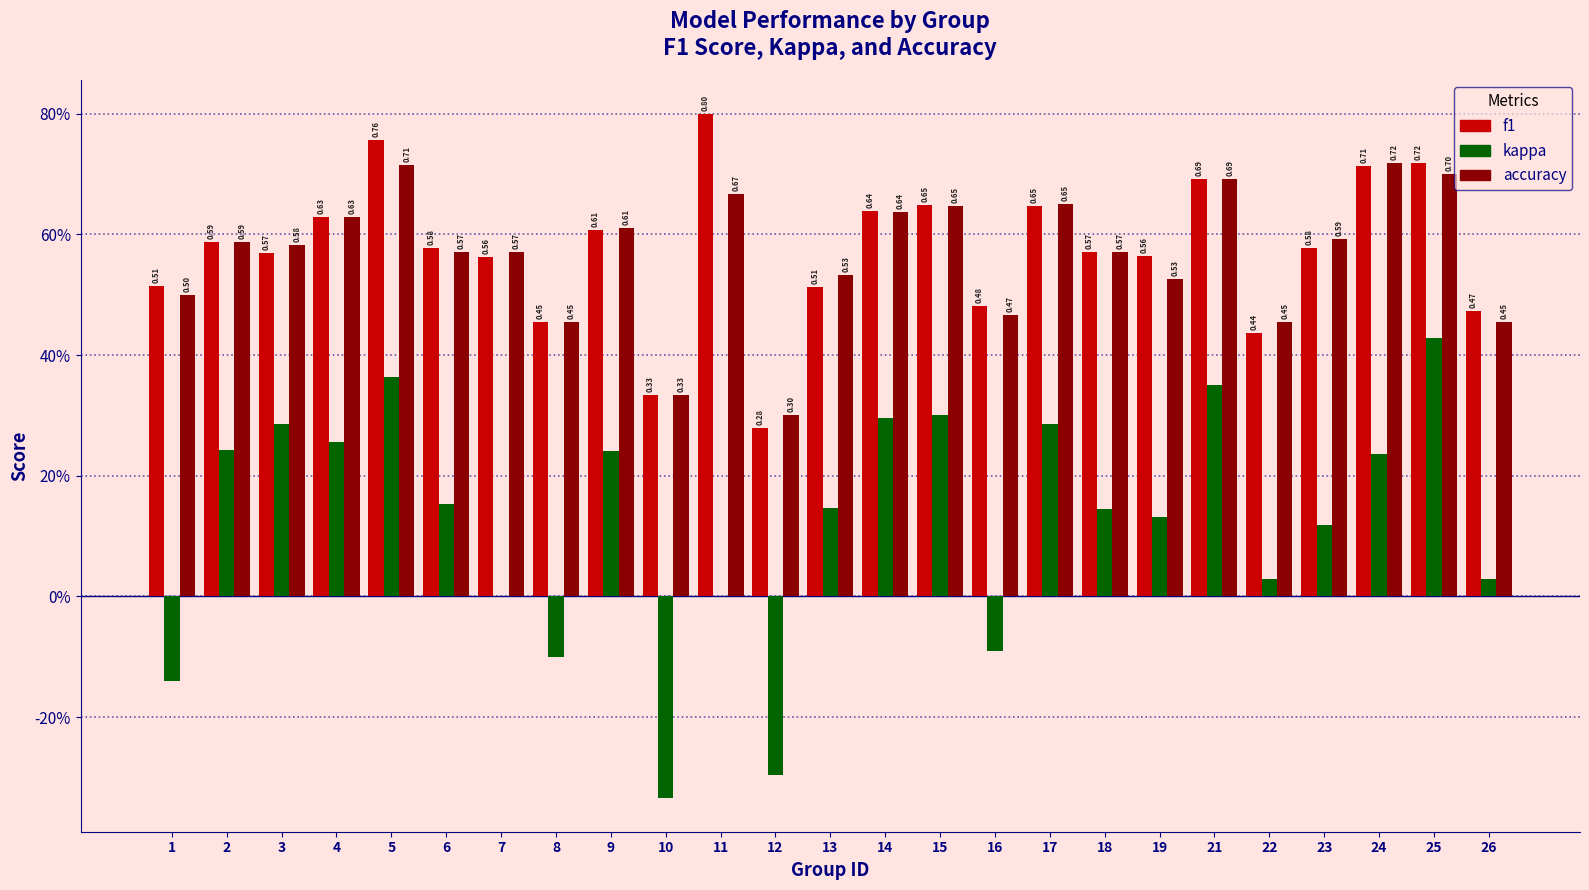

What is the smallest value displayed?

-0.3